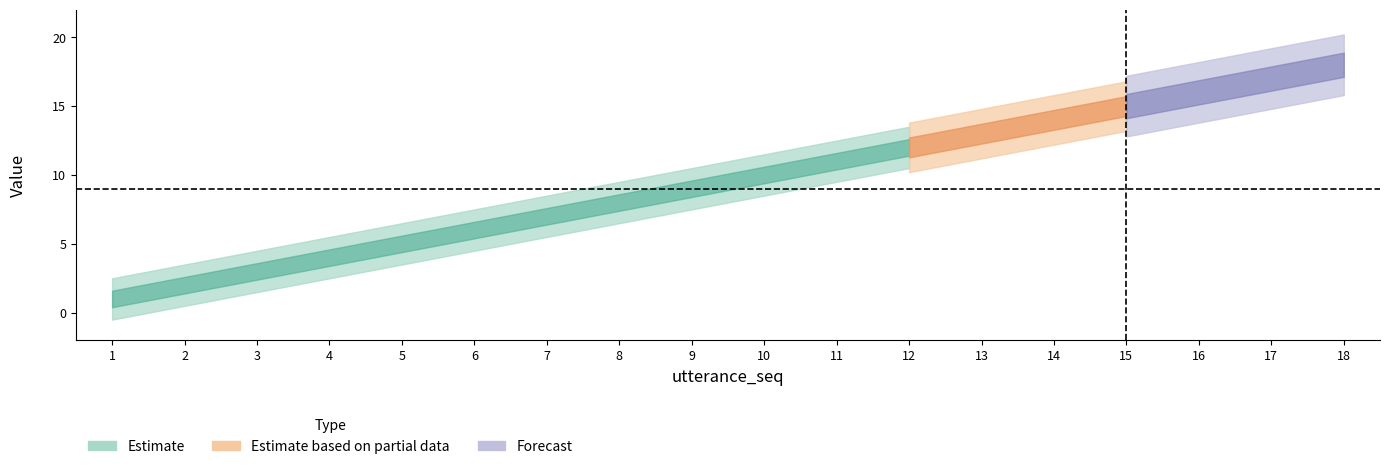

The value of utterance_seq at 7 is 3. True or false?

False